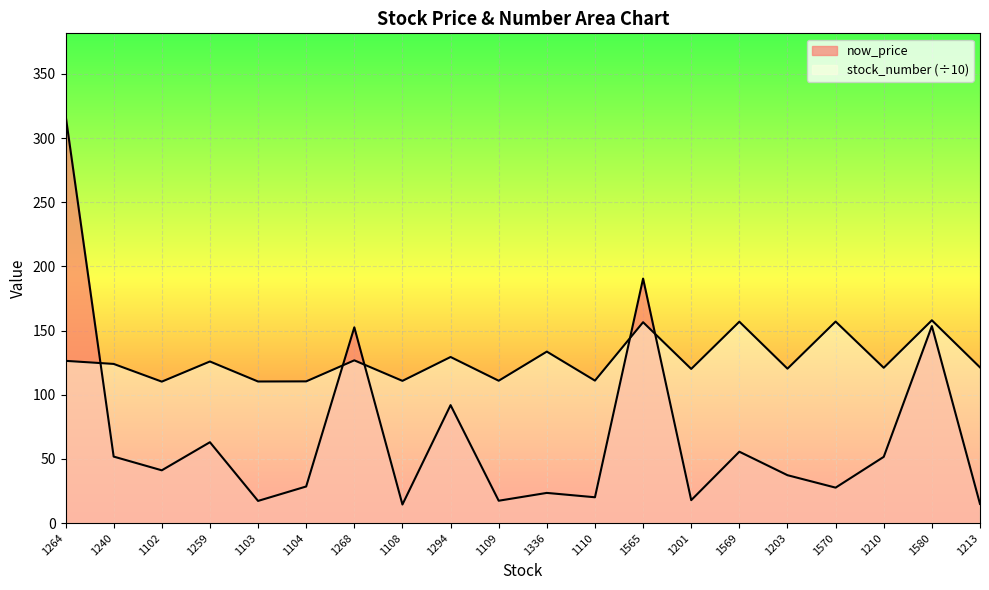

At which label does stock_number reach its minimum?

1102